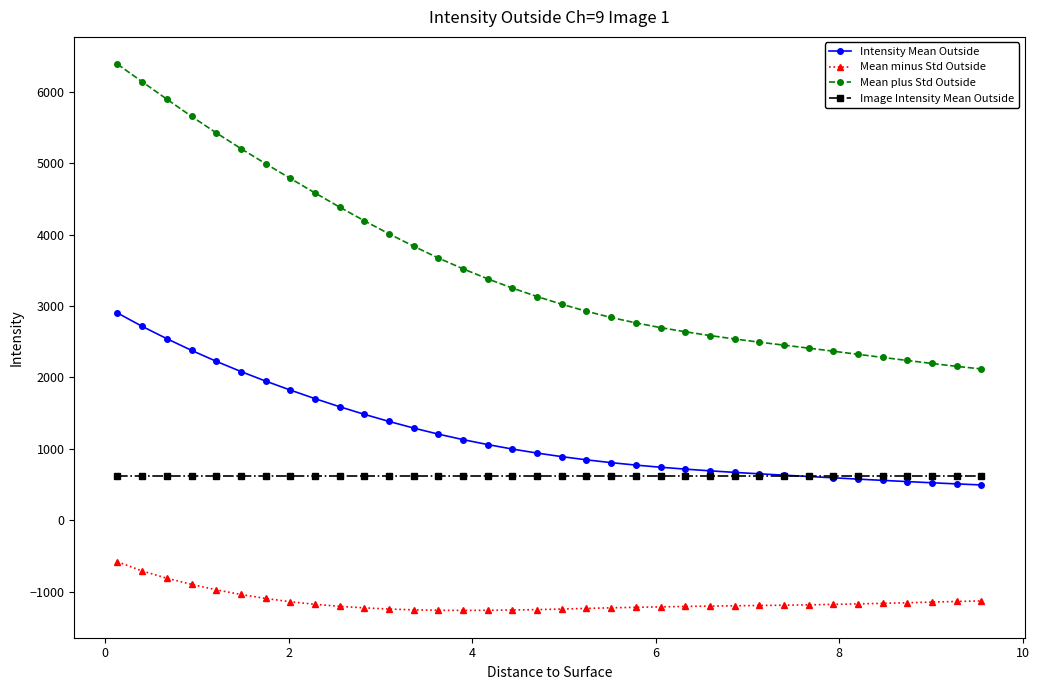

How many intersections are there between Intensity Mean Outside and Image Intensity Mean Outside?

1